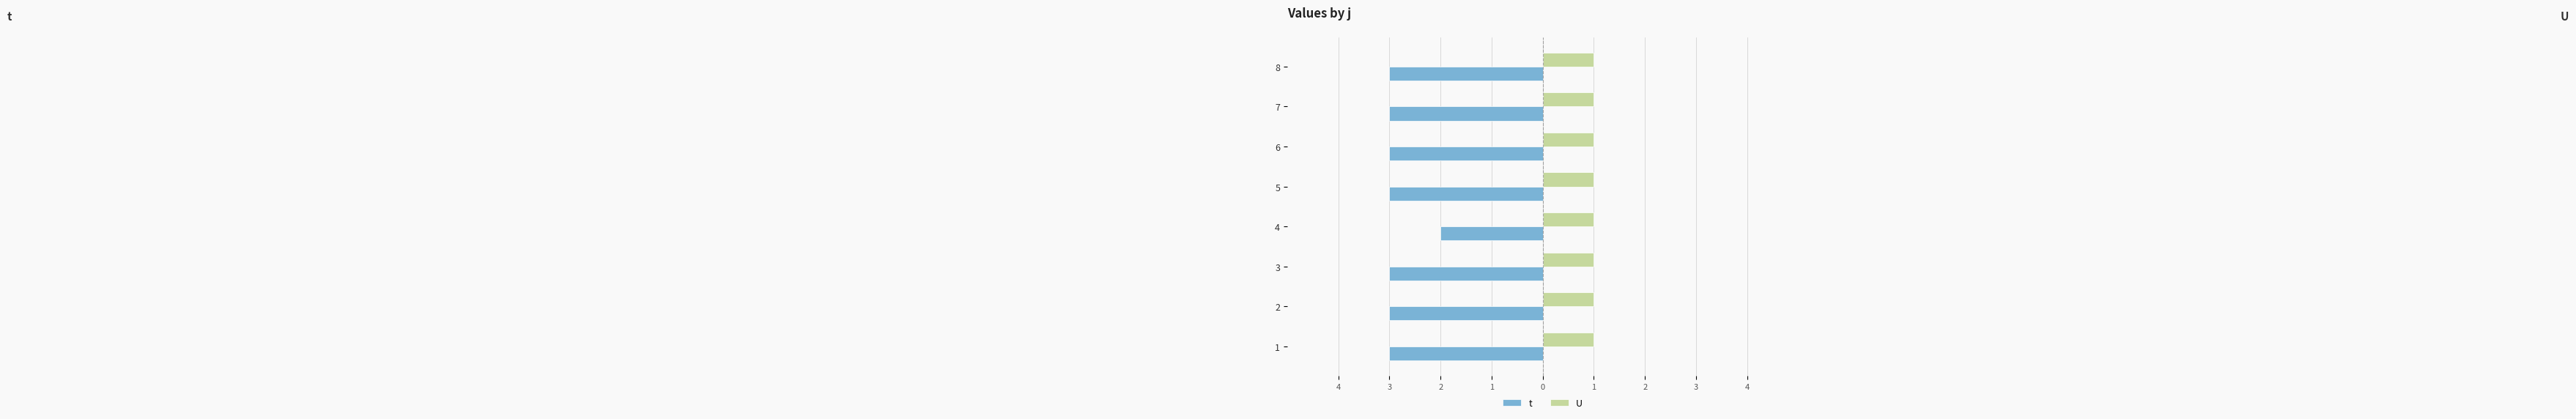

What are all the series names shown in the legend?

t, U